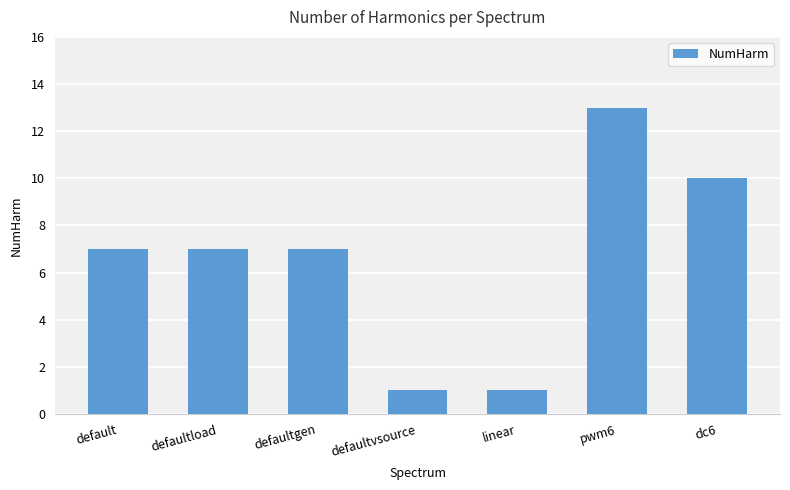

What is the difference between the values at pwm6 and default?

6